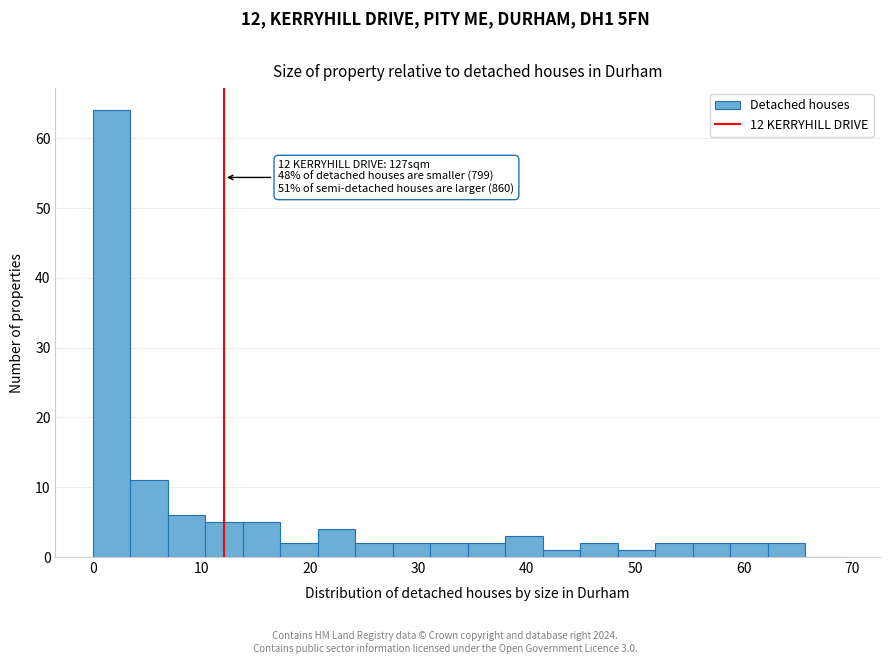

Around what value on the x-axis is the tallest bar? Give the approximate position of its centre, as read against the axis.

2